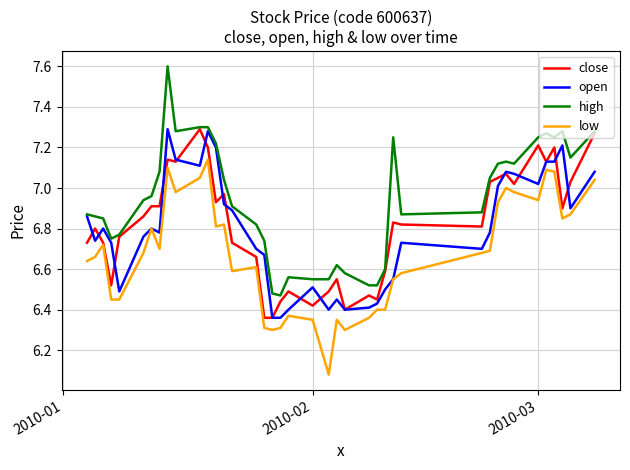

Which series has the largest total across all categories?

high